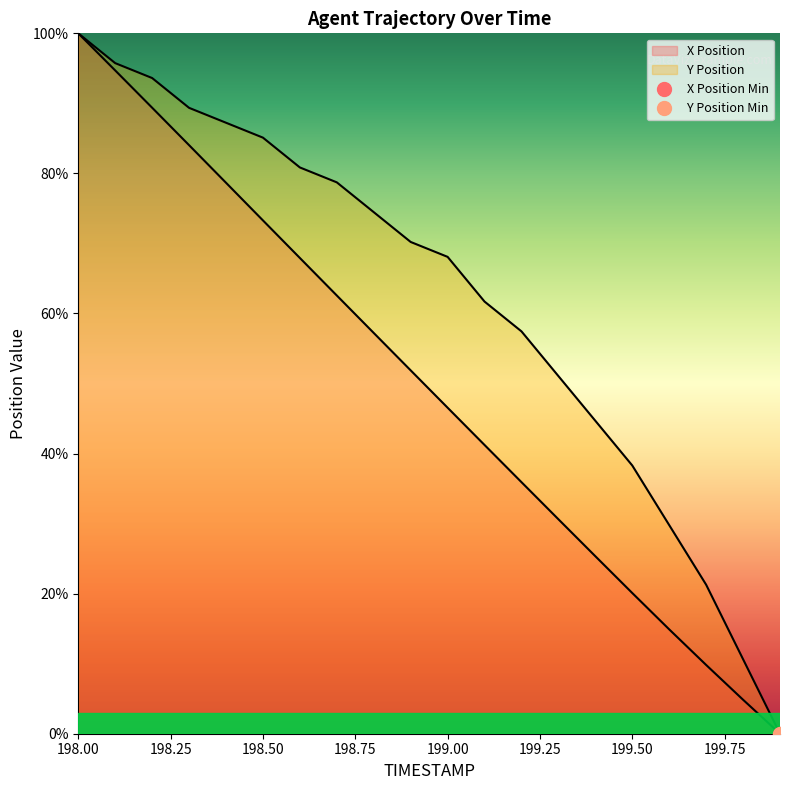

Rank the series by their average value, from lowest to highest.

X Position, Y Position